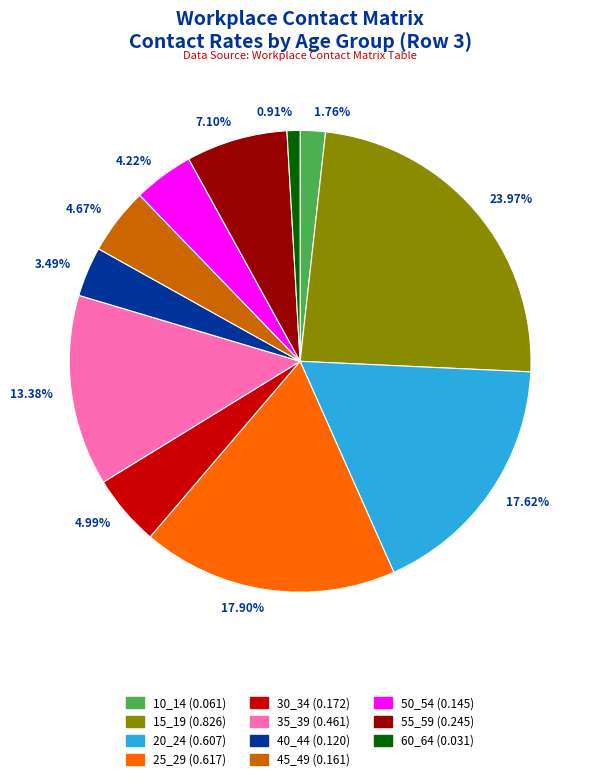

Which slice is the smallest?

60_64